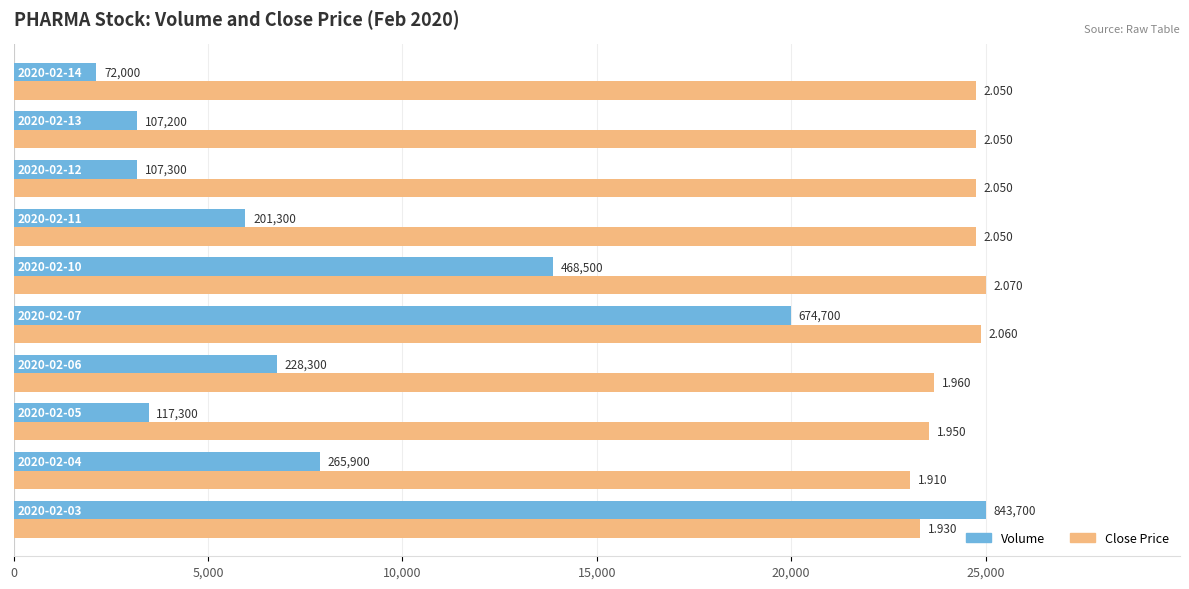

What are all the series names shown in the legend?

Volume, Close Price